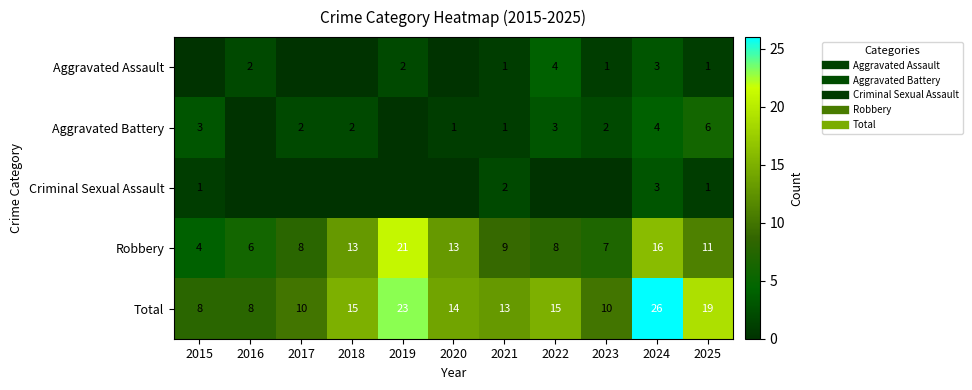

Between 2020 and 2021, which is larger?

2021